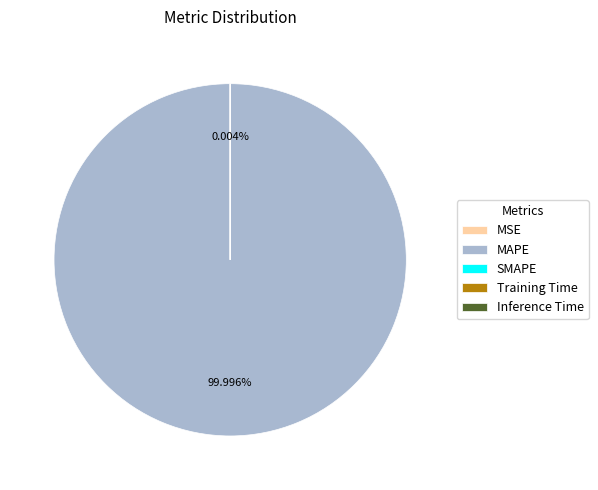

Is MAPE the majority of the pie?

Yes